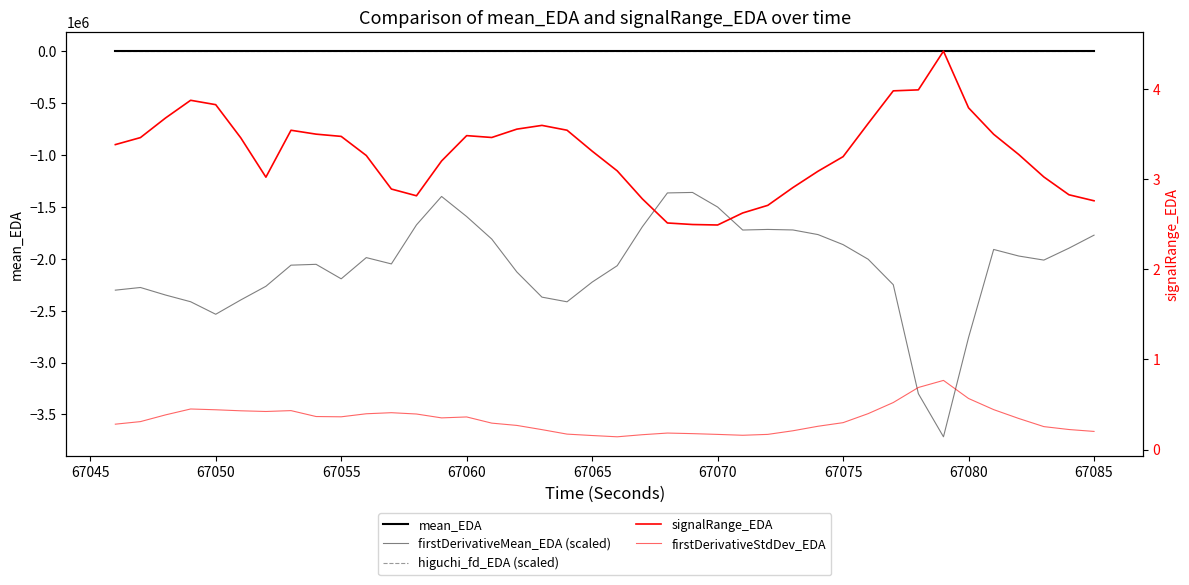

The higuchi_fd_EDA (scaled) series shows 0.0 at 67065. True or false?

True